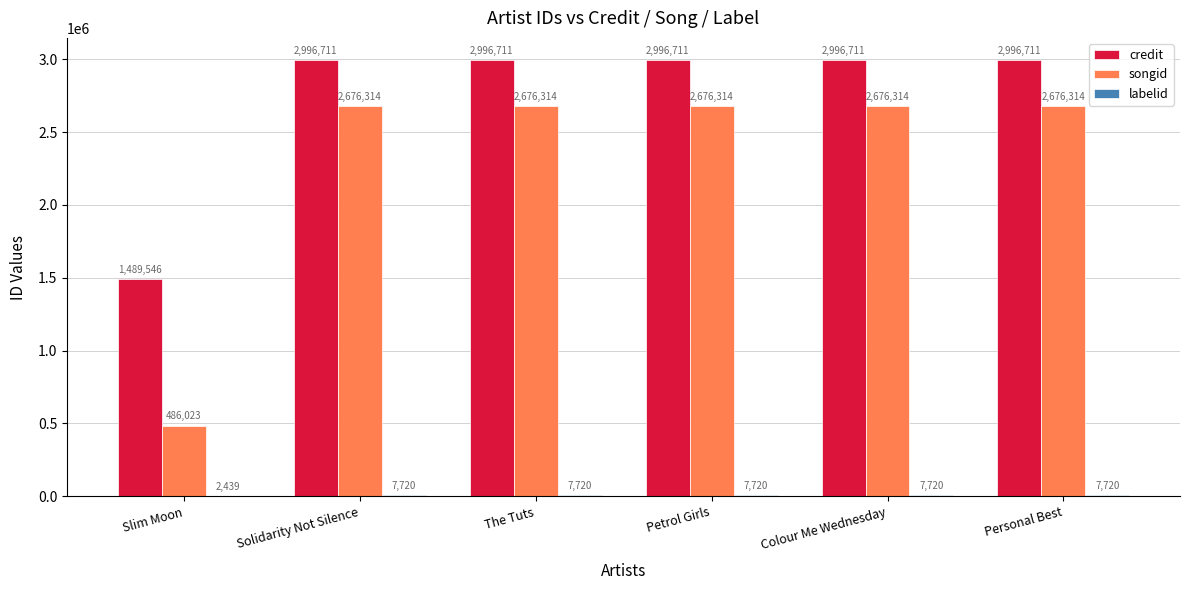

What is the sum of the credit values at Colour Me Wednesday and Slim Moon?

4486257